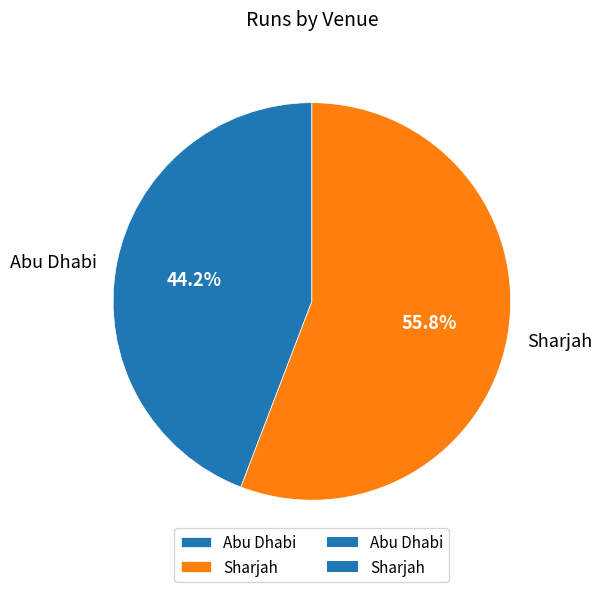

Which has a higher value, Abu Dhabi or Sharjah?

Sharjah